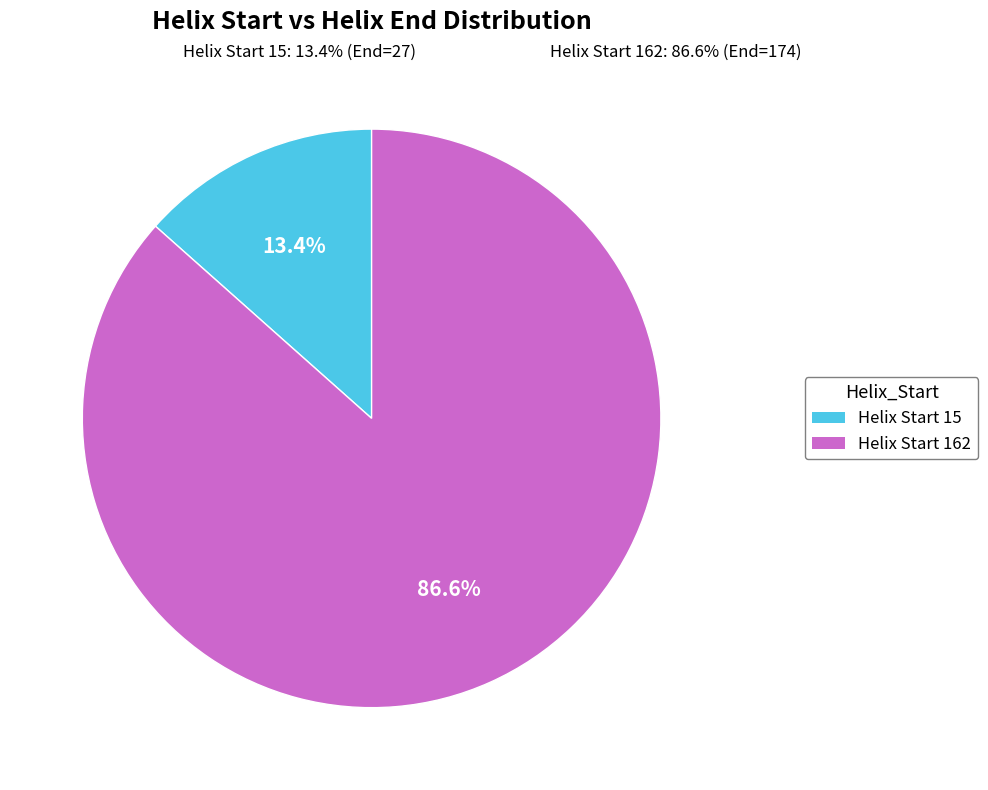

True or false: 15 accounts for 13% of the total.

True